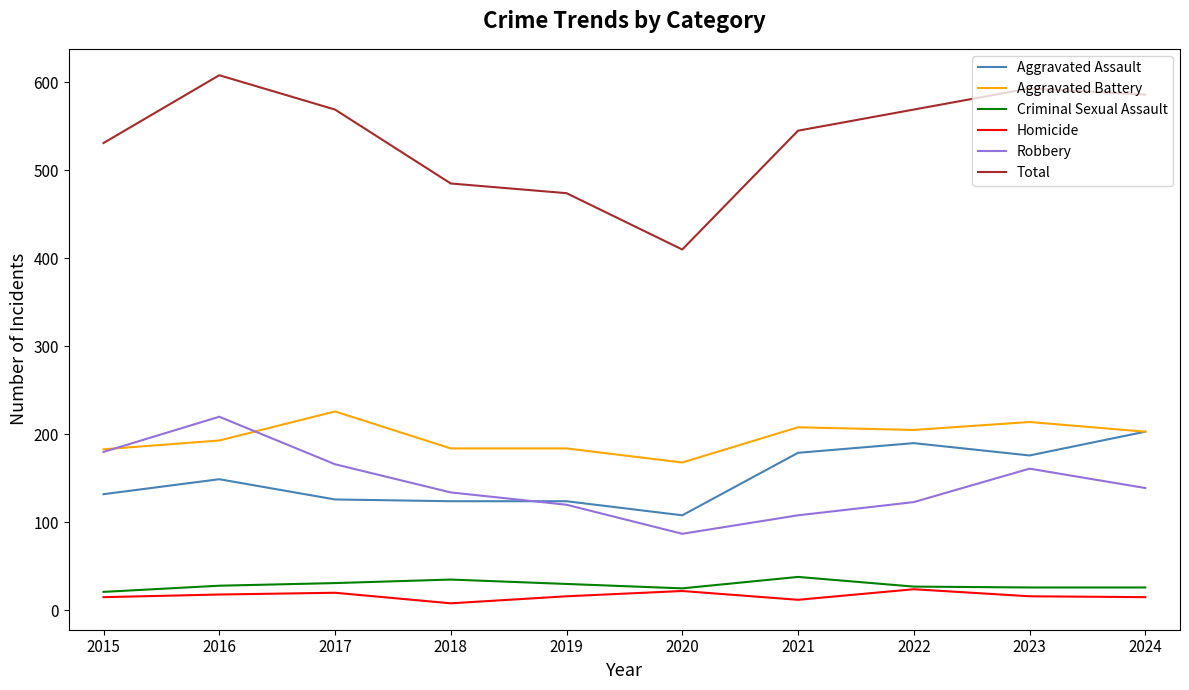

The Total series shows 996 at 2022. True or false?

False